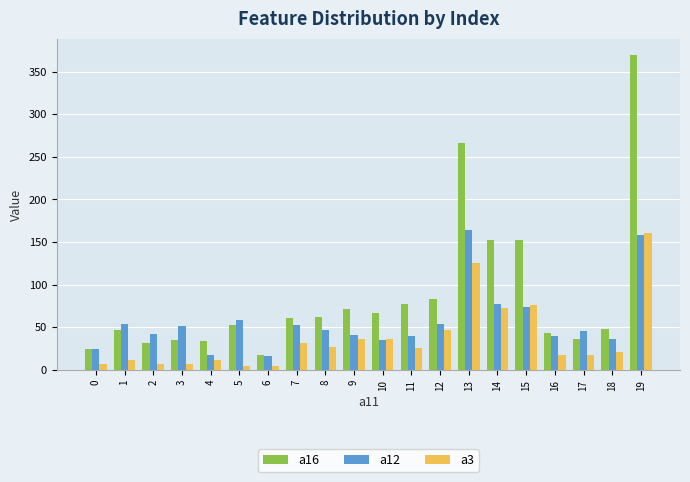

The value of a3 at 18 is 21. True or false?

True